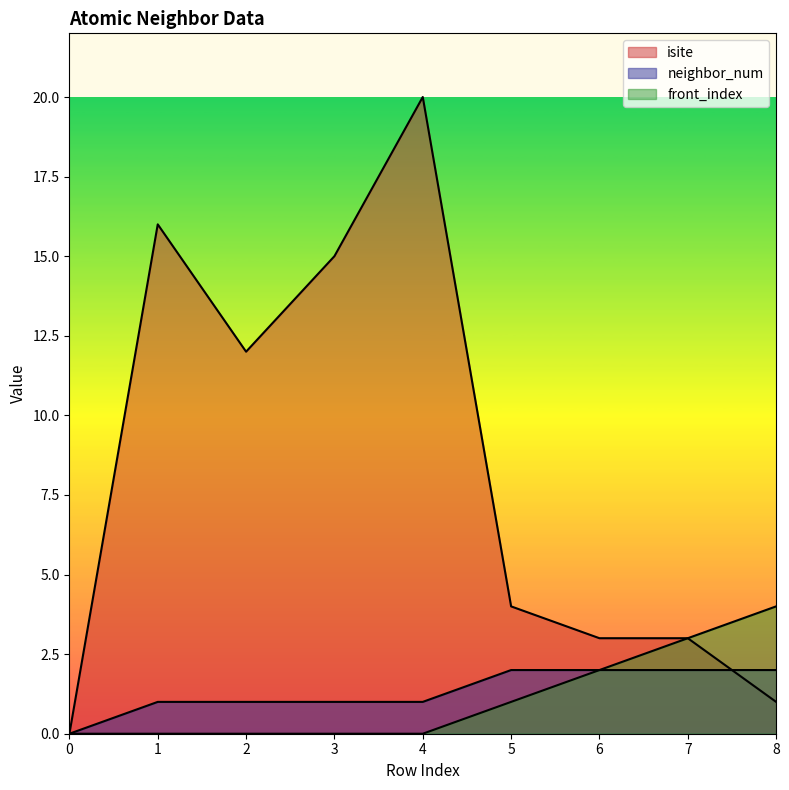

Reading left to right, list all the values displayed in this chart.

isite: 0	16	12	15	20	4	3	3	1
neighbor_num: 0	1	1	1	1	2	2	2	2
front_index: 0	0	0	0	0	1	2	3	4